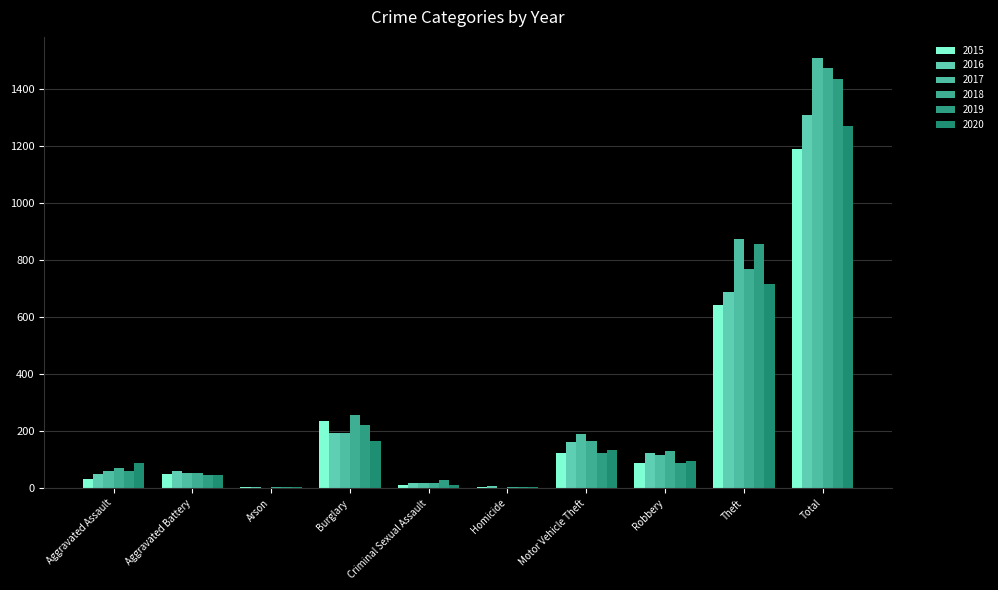

The 2017 series shows 16 at Aggravated Assault. True or false?

False